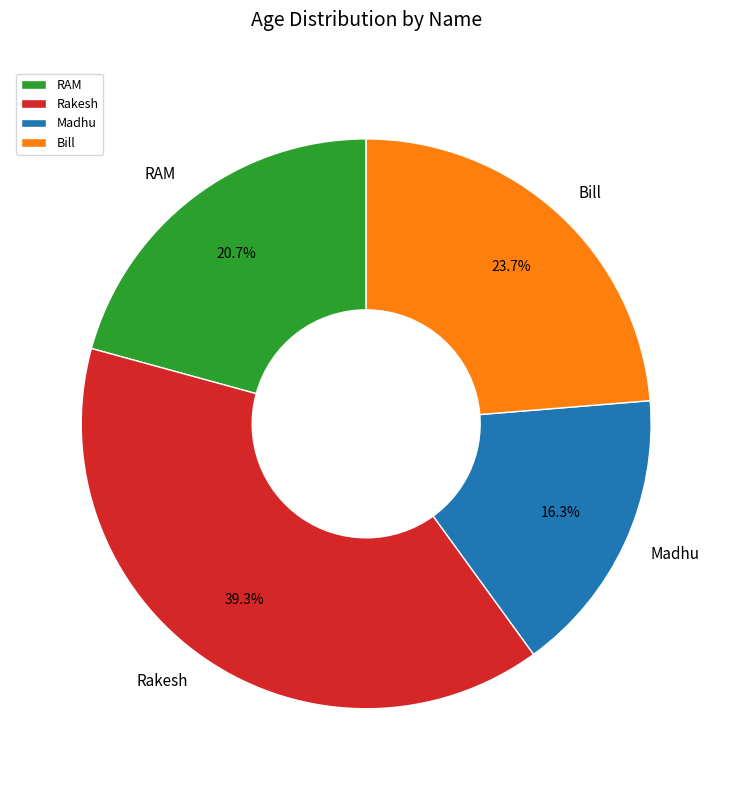

To the nearest percent, what portion does Madhu represent?

16%